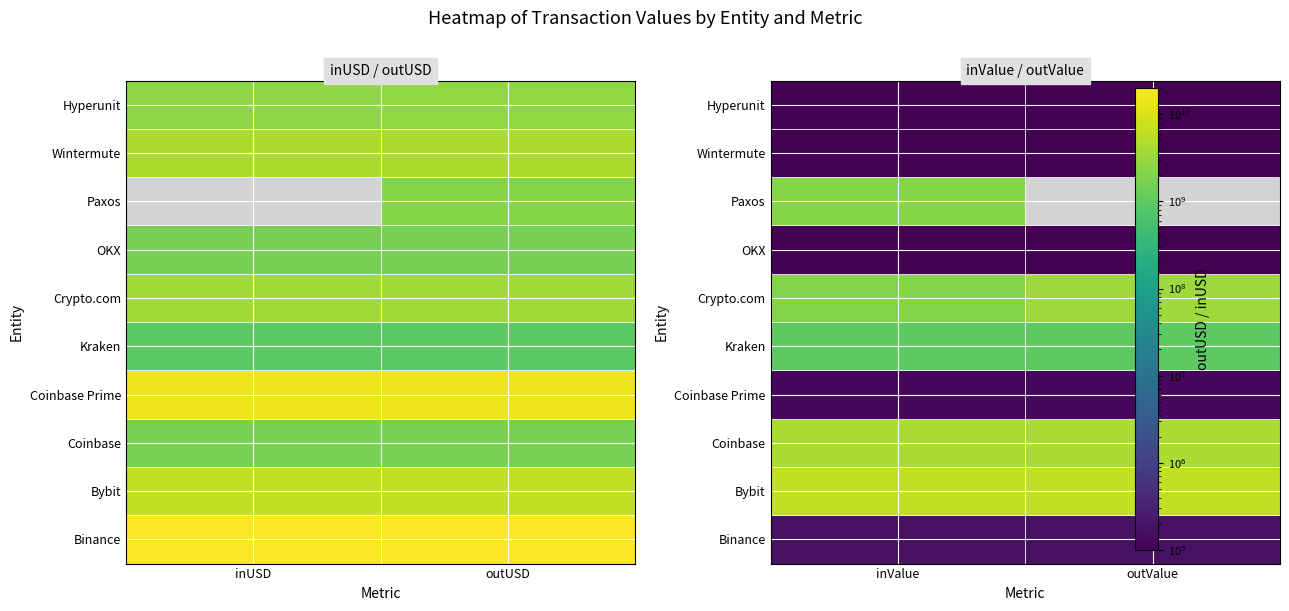

What is the sum of the Coinbase values at inValue and inUSD?

5856521711.9